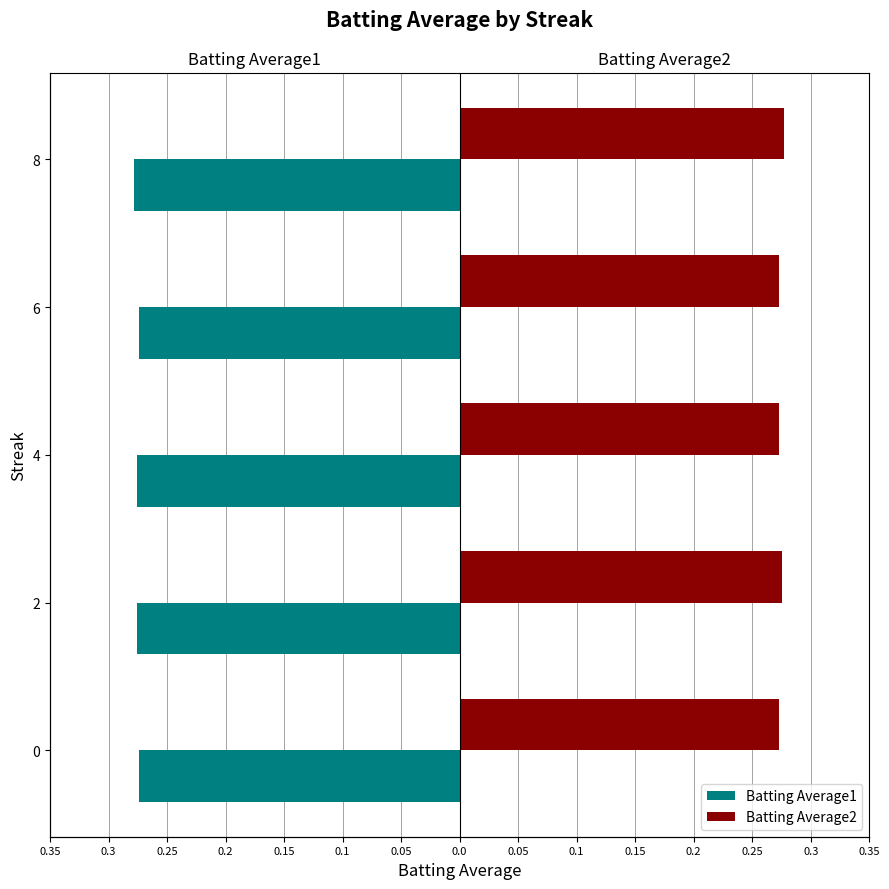

Which series changed the most between 0 and 8?

Batting Average1